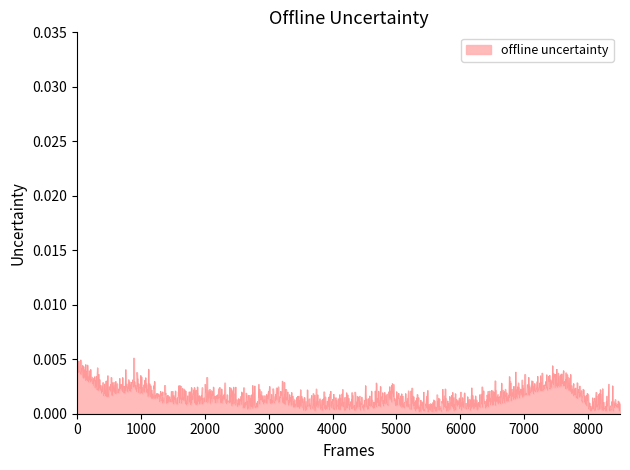

Which category has the lowest value across all series?

1579